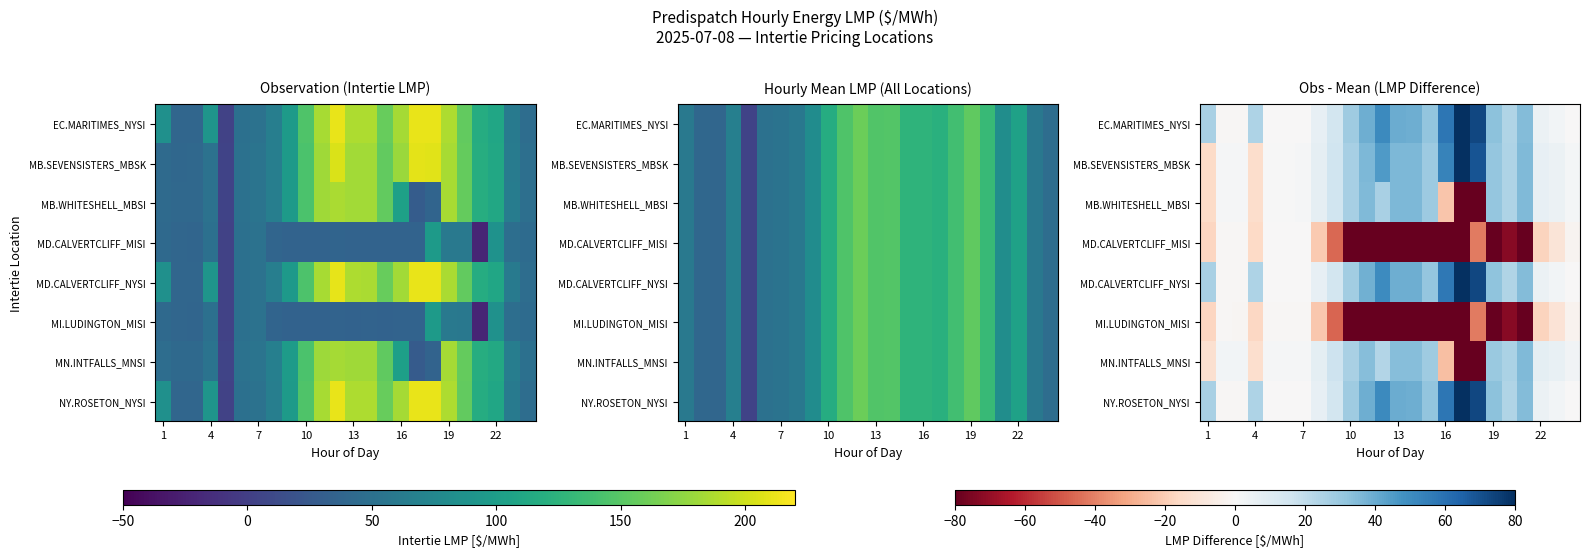

At which label does NY.ROSETON_NYSI first exceed 26?

1